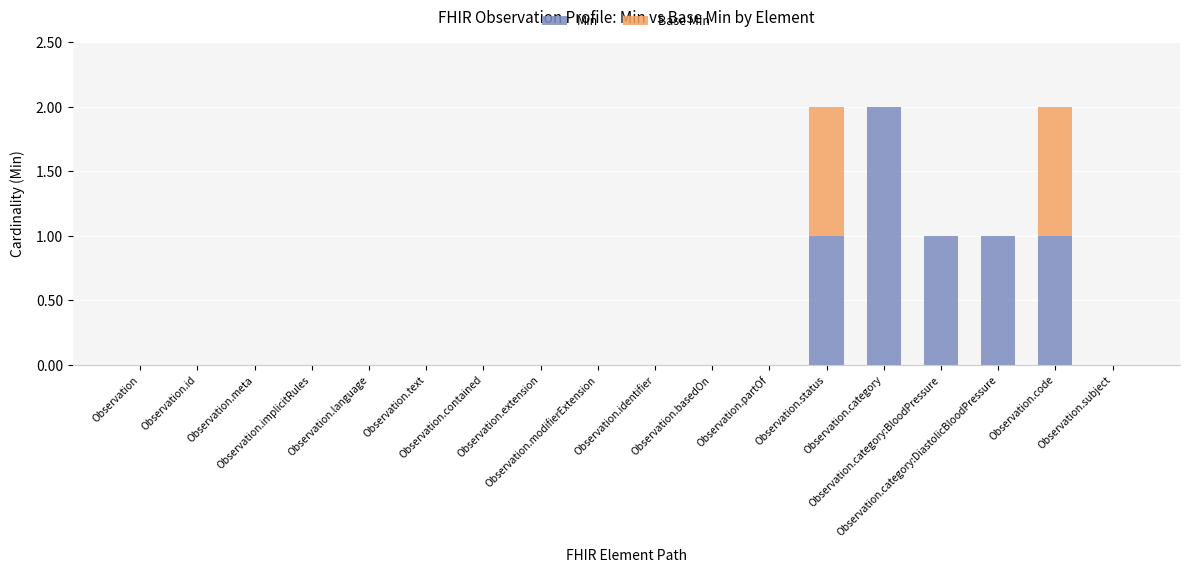

List the series in order of their overall mean, highest first.

Min, Base Min